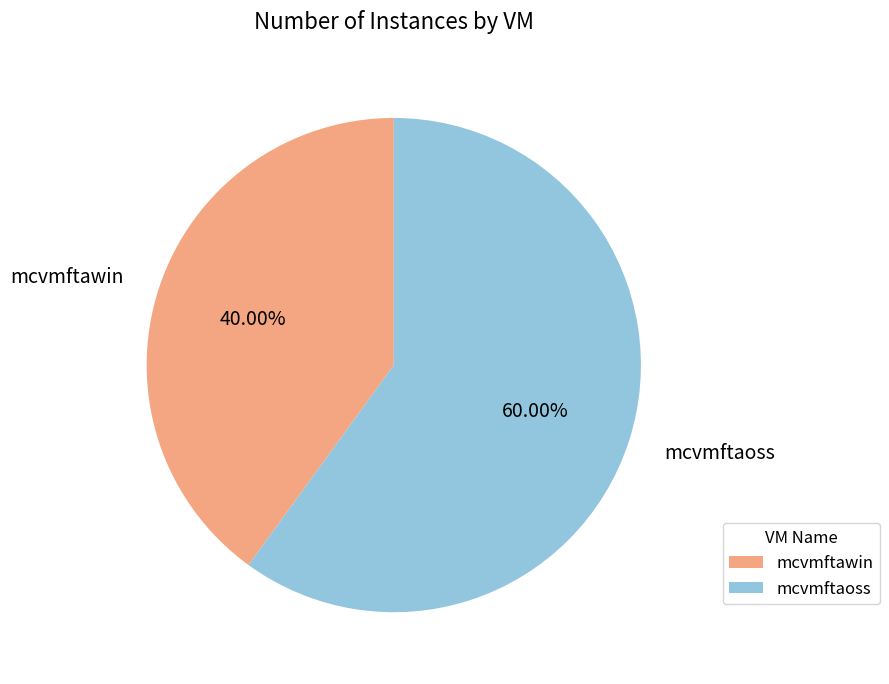

What is the ratio of the value at mcvmftaoss to the value at mcvmftawin?

1.5